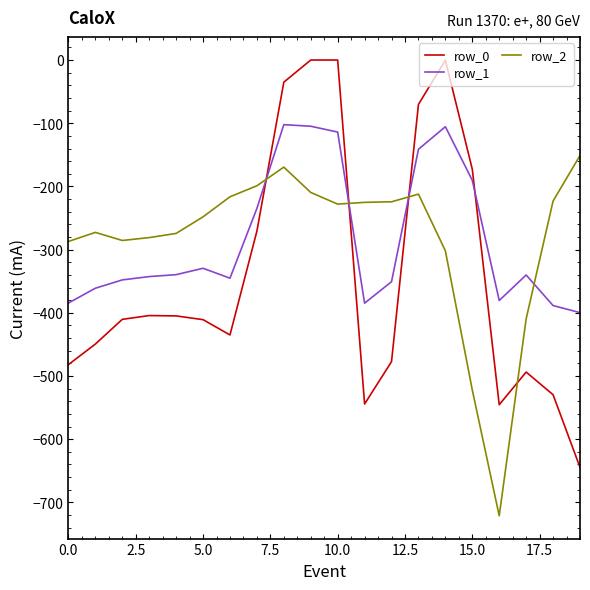

What is the minimum value shown in the chart?

-721.2